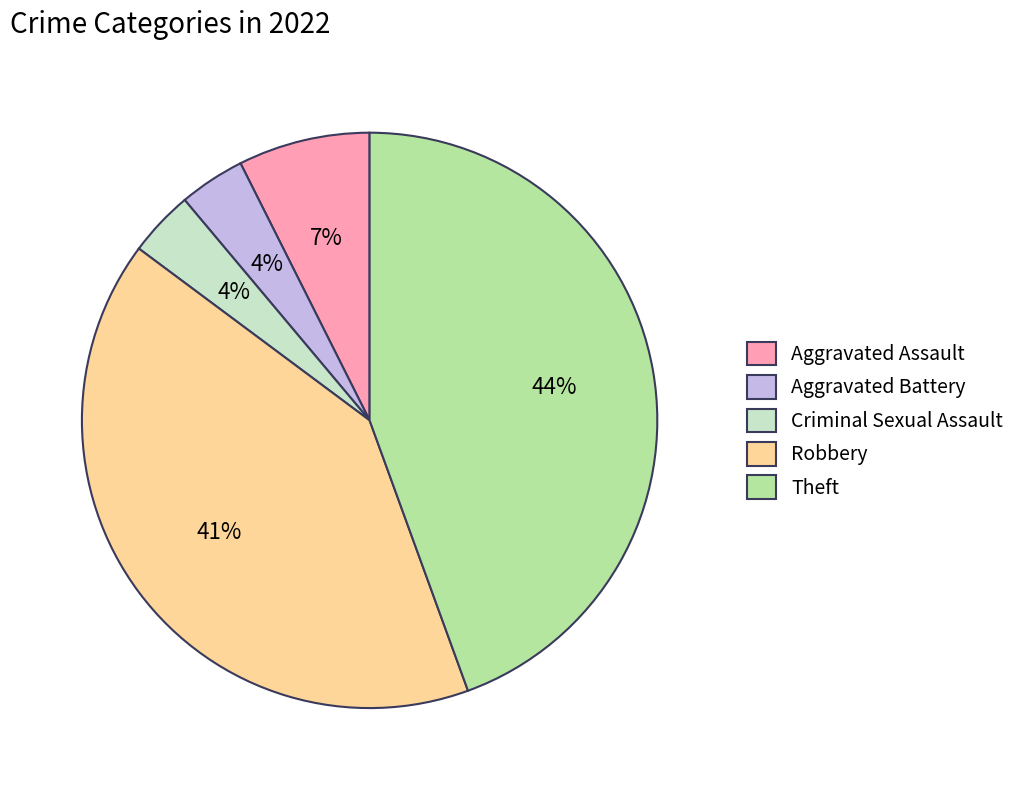

Is the sum of Theft and Criminal Sexual Assault greater than half?

No